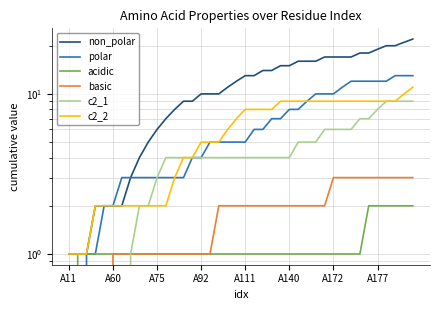

What are all the series names shown in the legend?

non_polar, polar, acidic, basic, c2_1, c2_2